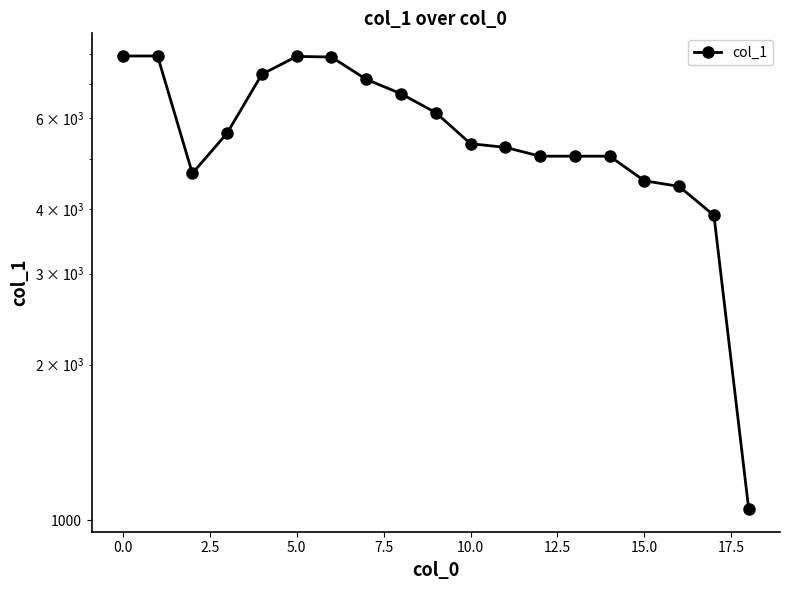

What is the ratio of the value at 13 to the value at 18?

4.8